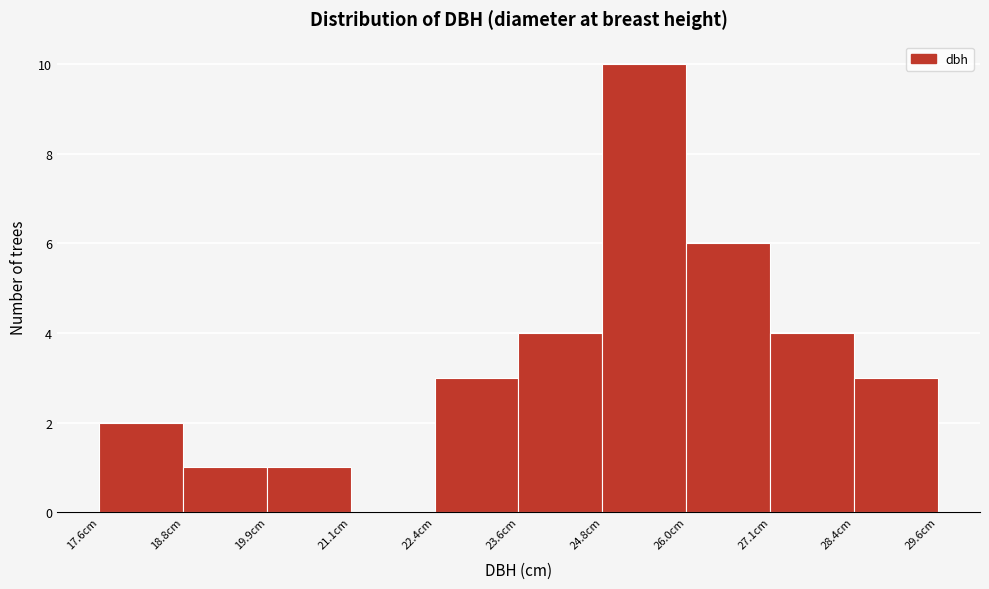

Over which range of the x-axis is the bar tallest?

24.75 to 25.95